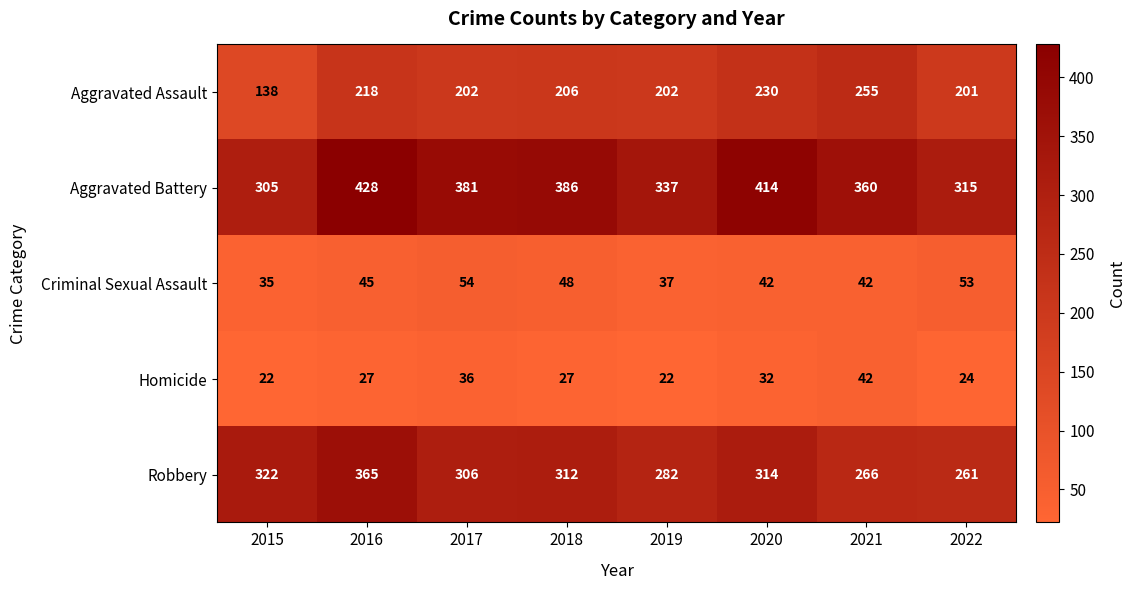

Where does the Robbery series first go above 312?

2015